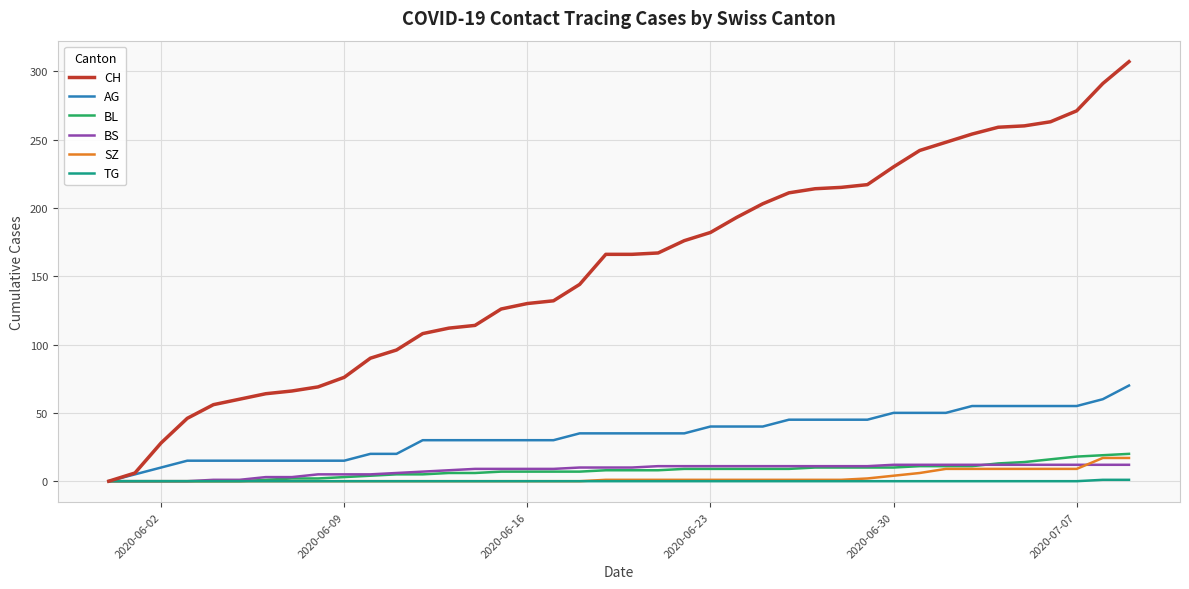

What is the maximum value shown in the chart?

307